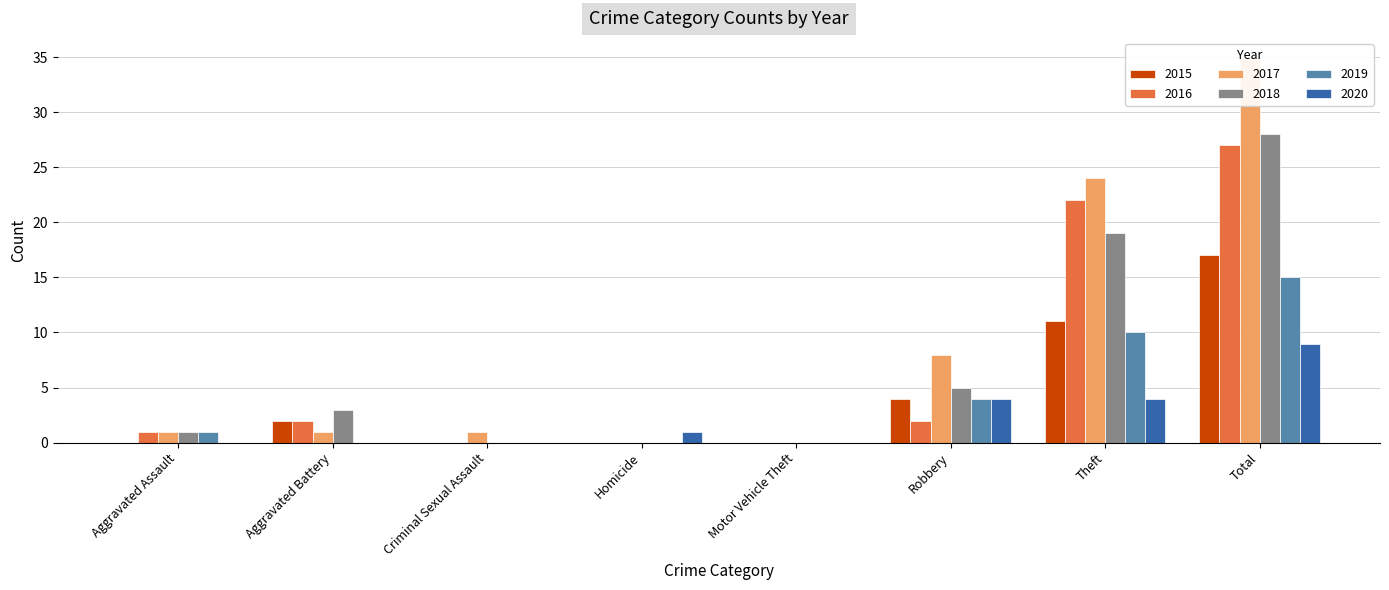

What is the average value of the 2018 series?

7